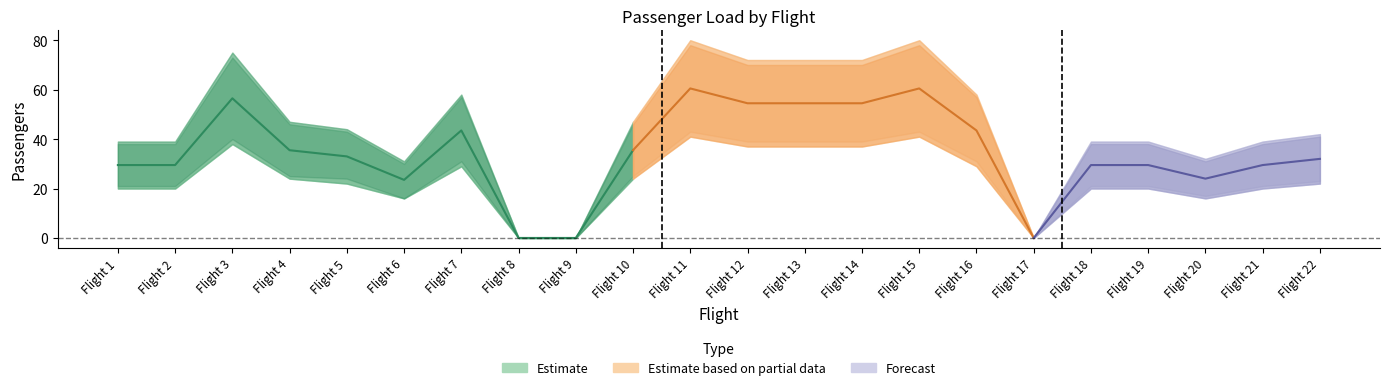

At which category does p3 reach its first local peak?

Flight 3